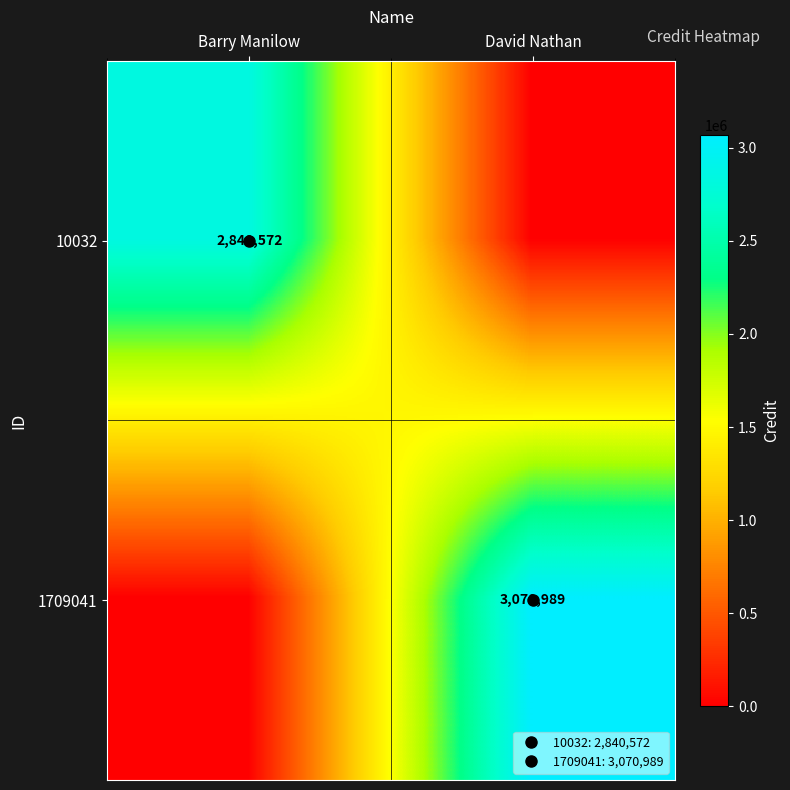

What is the sum of the 10032 values at Barry Manilow and David Nathan?

2840572